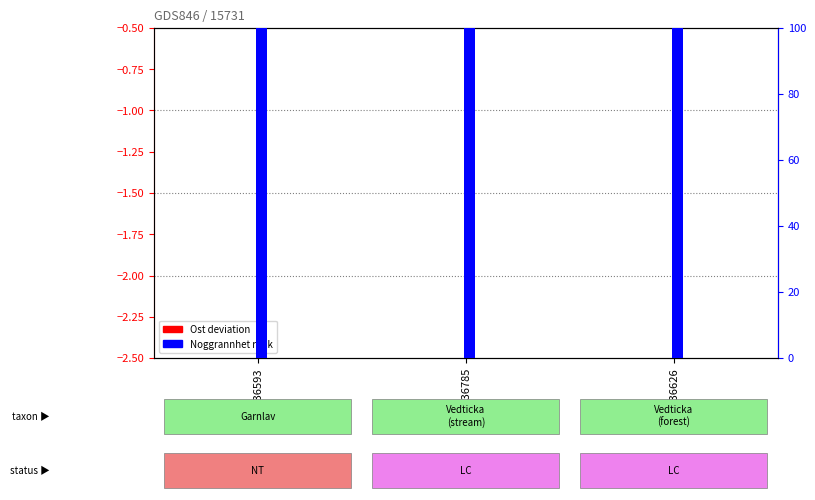

What is the value of the Noggrannhet % bar at the 2nd from the left?

100.0